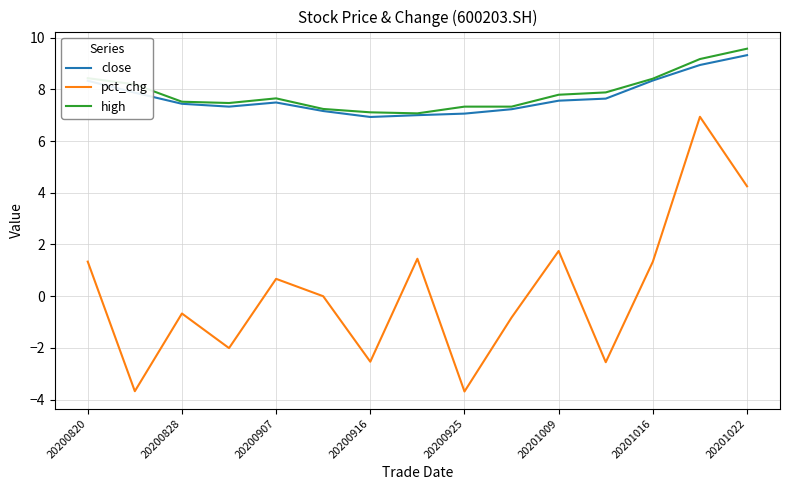

What is the difference between the maximum and minimum values in the pct_chg series?

10.6